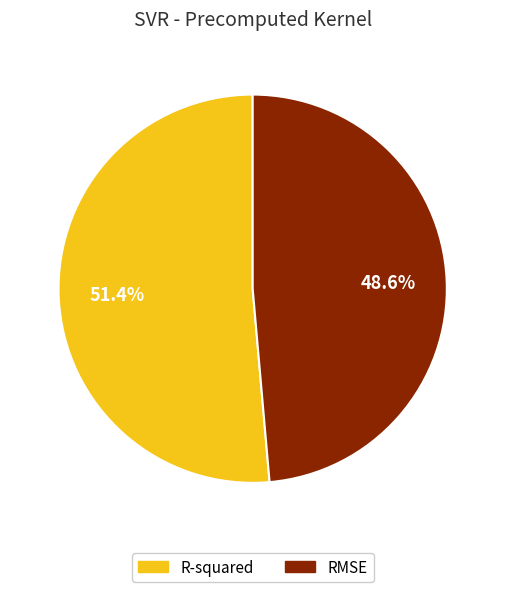

The RMSE slice represents 61% of the pie. True or false?

False